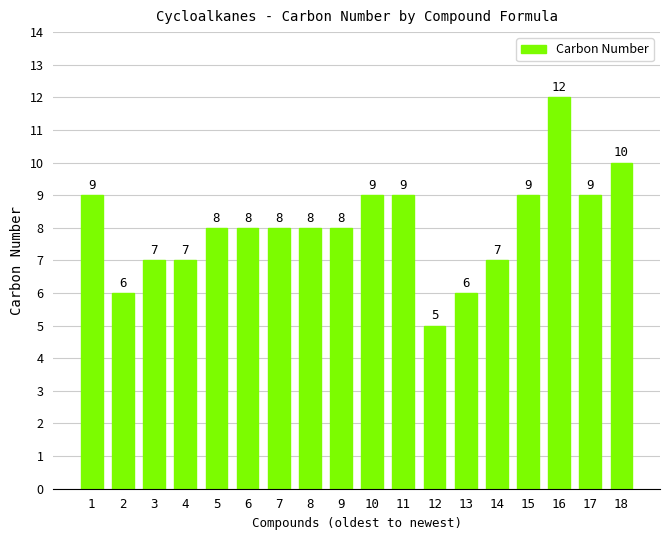

What is the value of the 11th bar from the left?

9